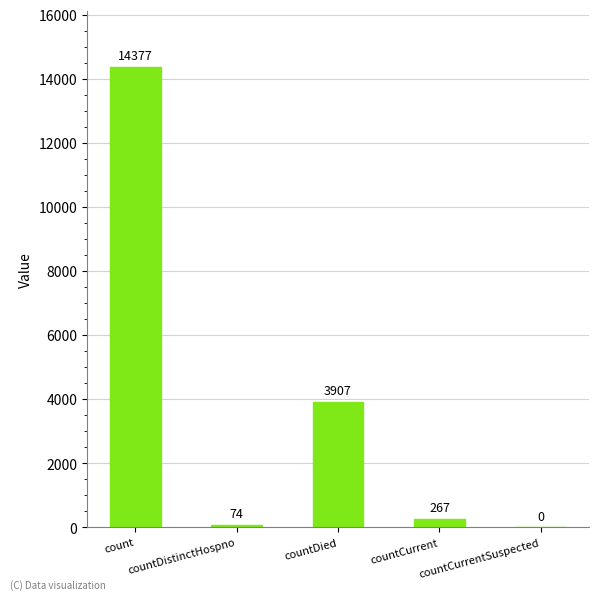

What is the maximum value shown in the chart?

14377